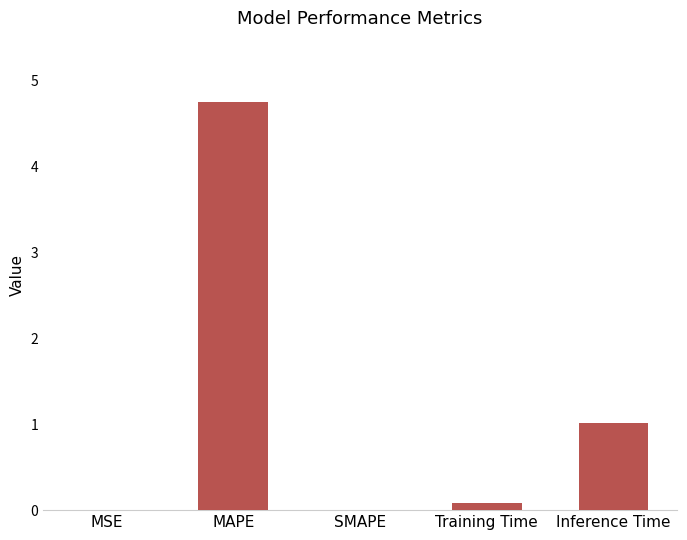

What is the difference between the values at SMAPE and Training Time?

0.1